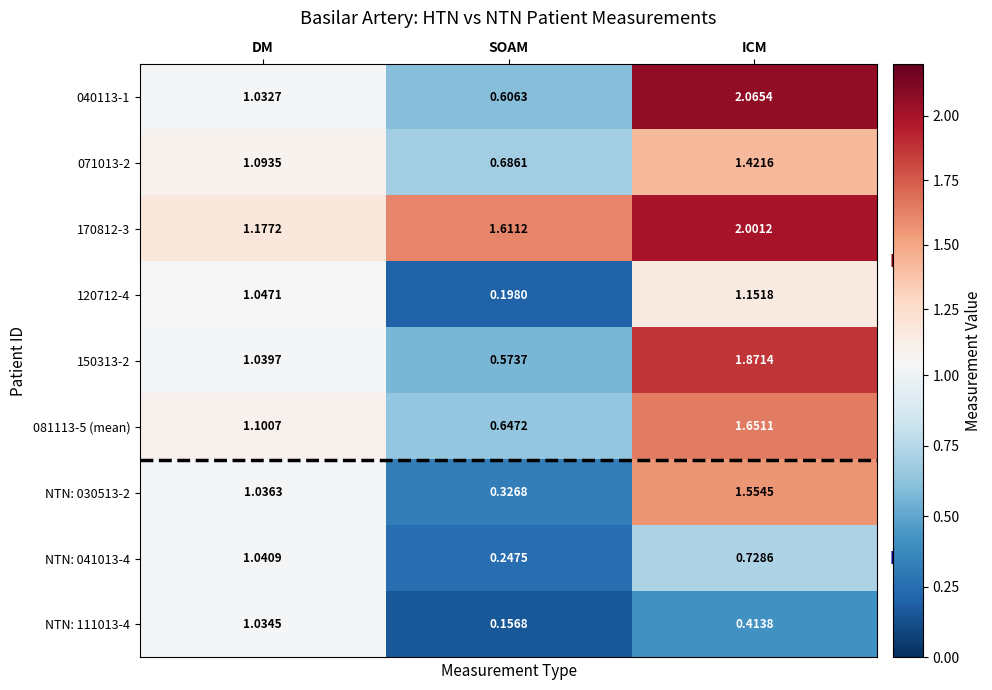

Between DM and ICM, which series saw the biggest shift?

040113-1